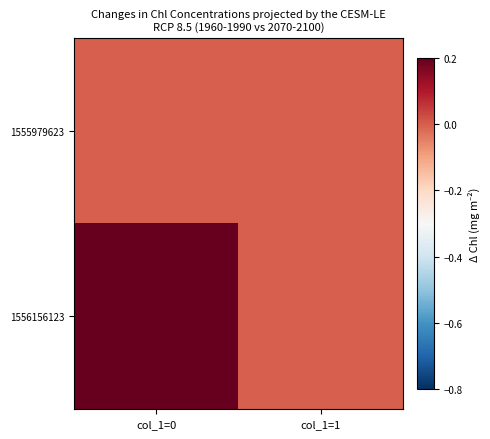

At how many categories does at least one series exceed 0?

1